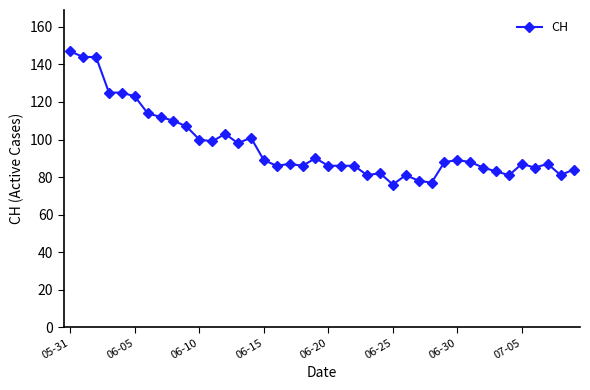

What is the sum of all values?

3861